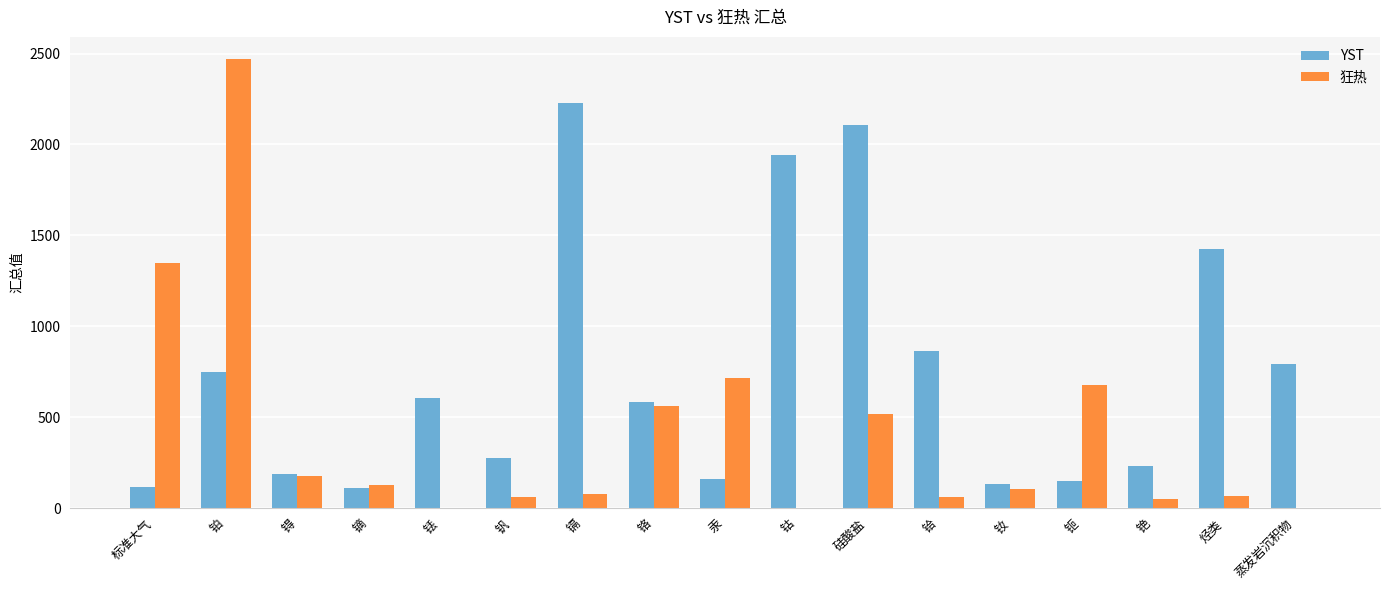

Count the number of categories in the chart.

17